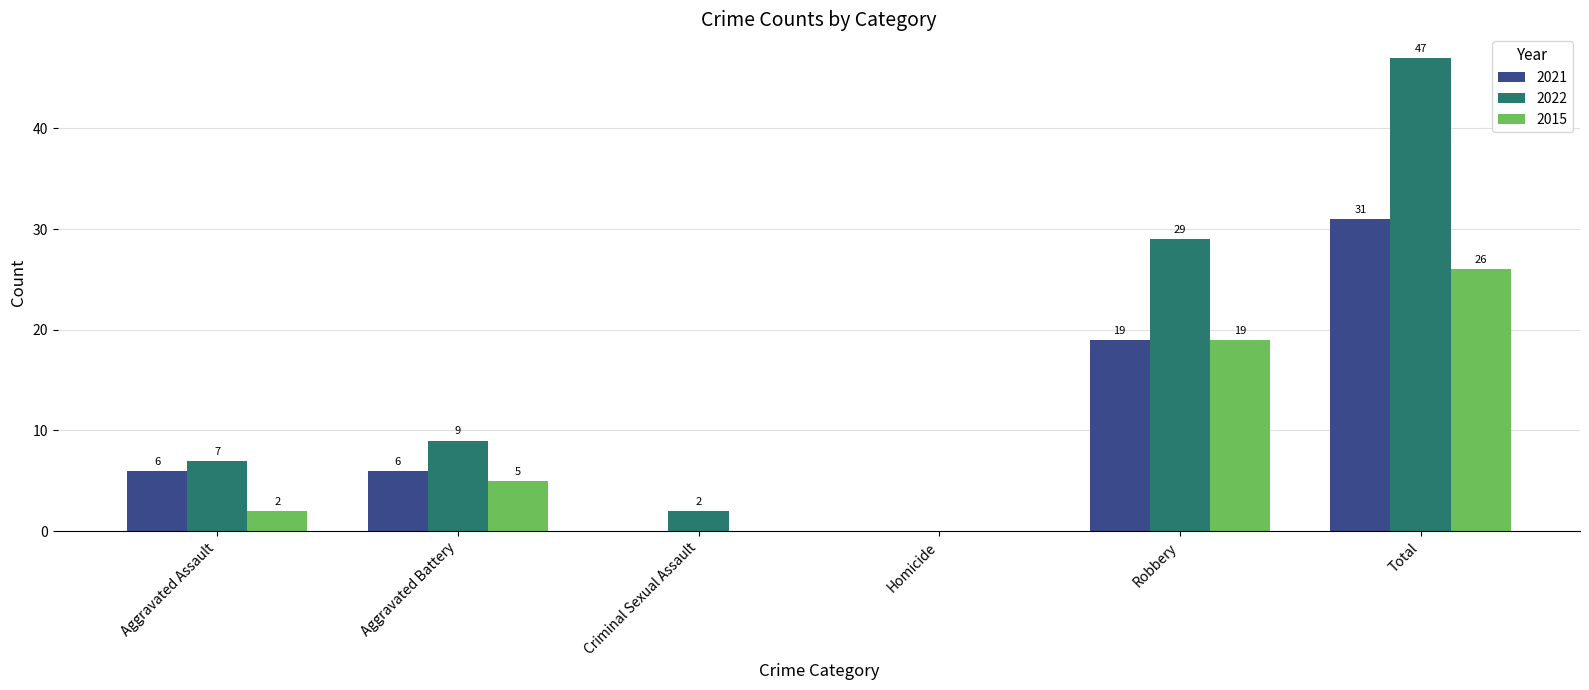

How many groups of bars are there?

6